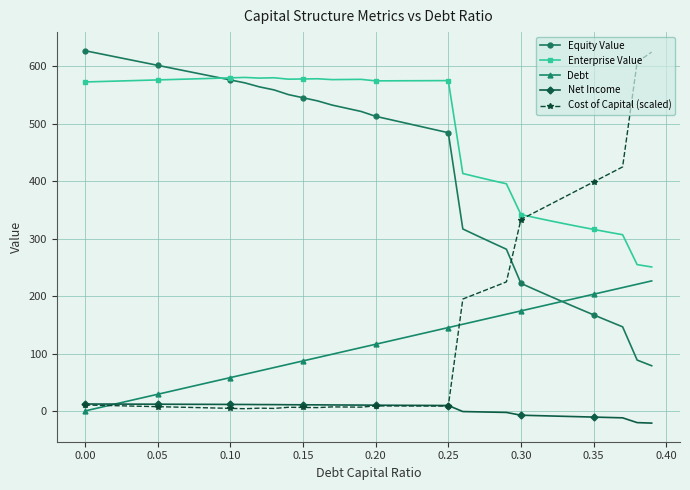

Does the chart display data point markers on the line(s)?

Yes